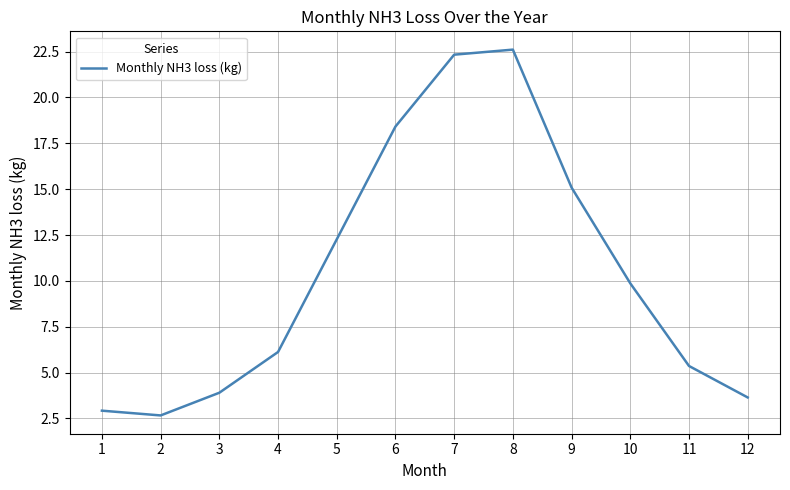

List the labels in order of value, largest first.

8, 7, 6, 9, 5, 10, 4, 11, 3, 12, 1, 2